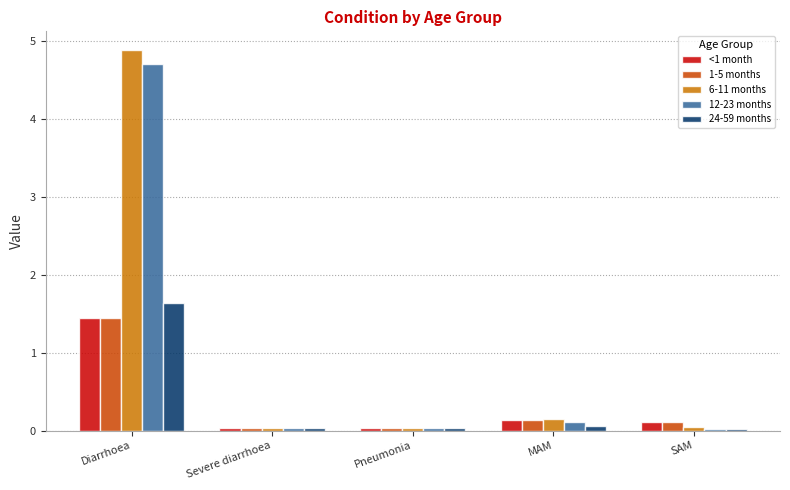

Is it true that 1-5 months equals 0.7 at Diarrhoea?

False